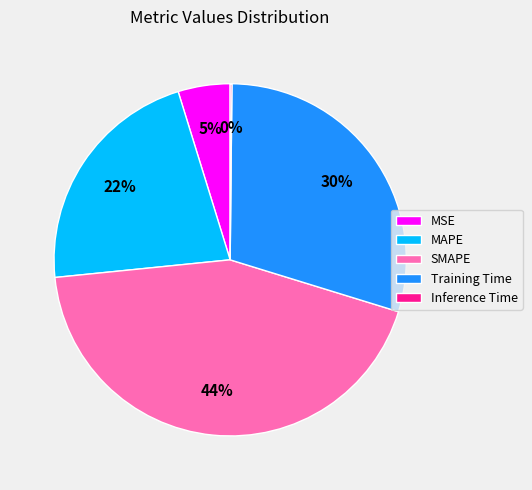

To the nearest percent, what percentage of the pie is MAPE?

22%